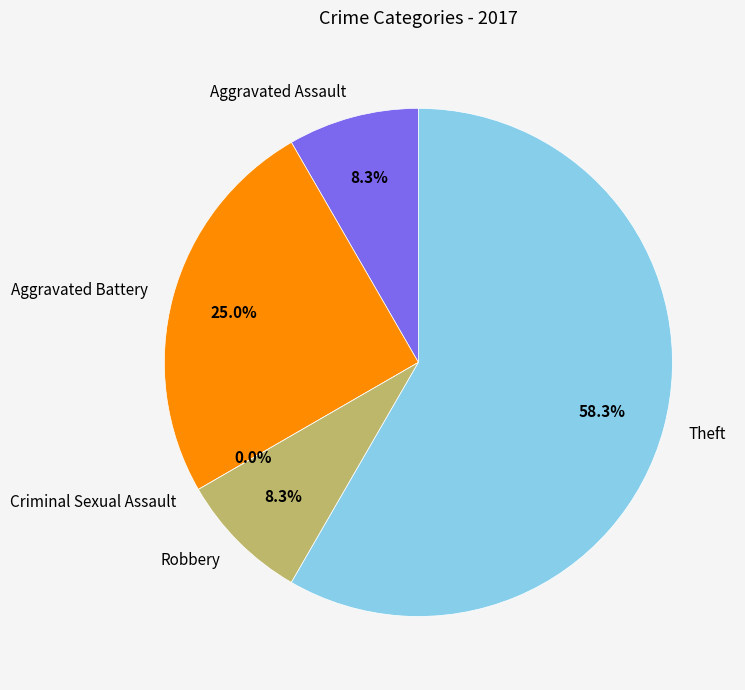

To the nearest percent, what is the average slice percentage?

20%